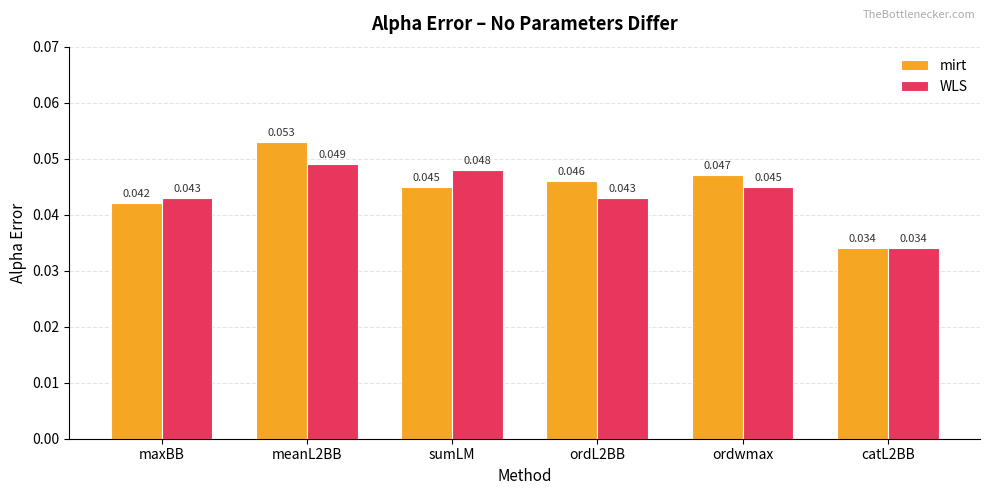

Rank the series at ordwmax from lowest to highest value.

WLS, mirt